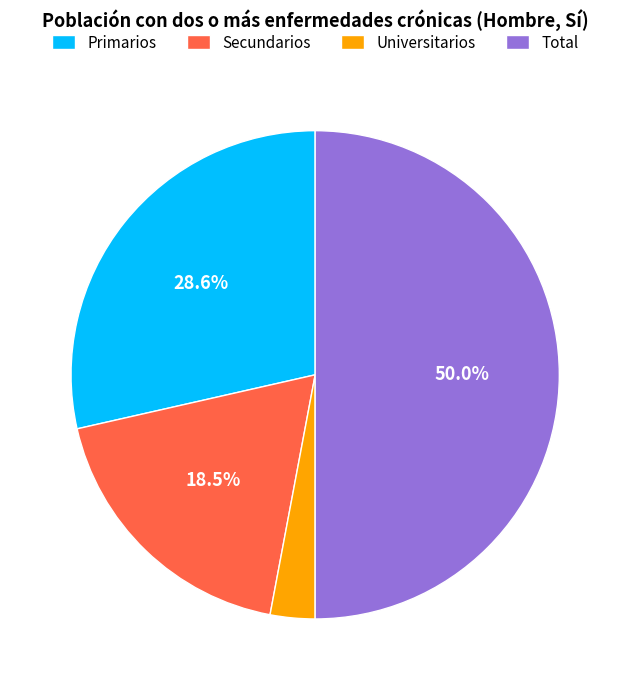

Is Universitarios the majority of the pie?

No